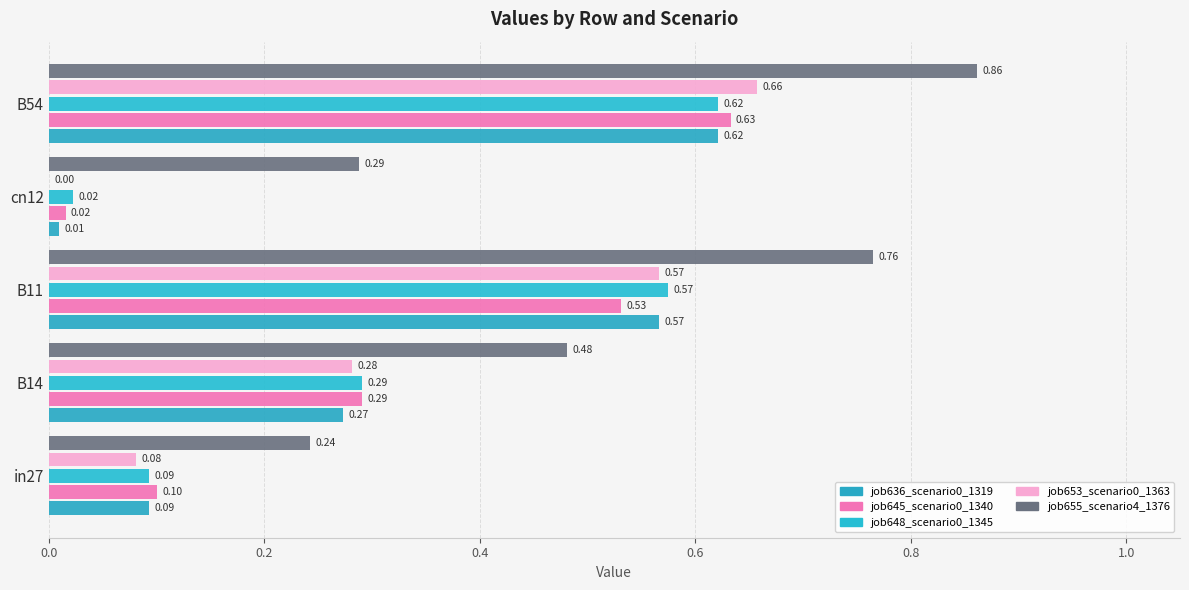

Which series has the largest range (max minus min)?

job653_scenario0_1363